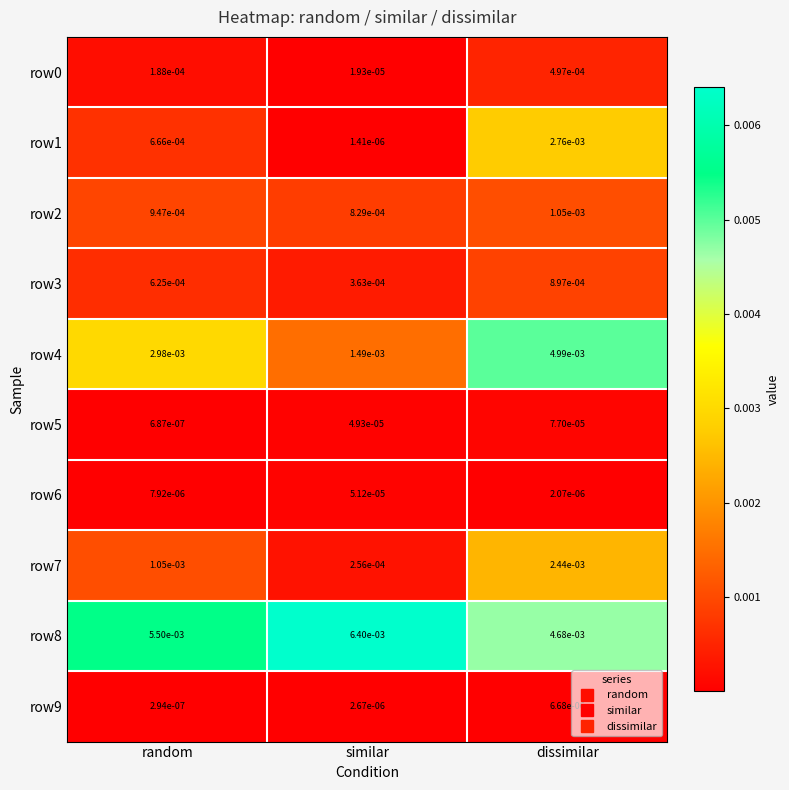

Which label corresponds to the smallest value in the chart?

random